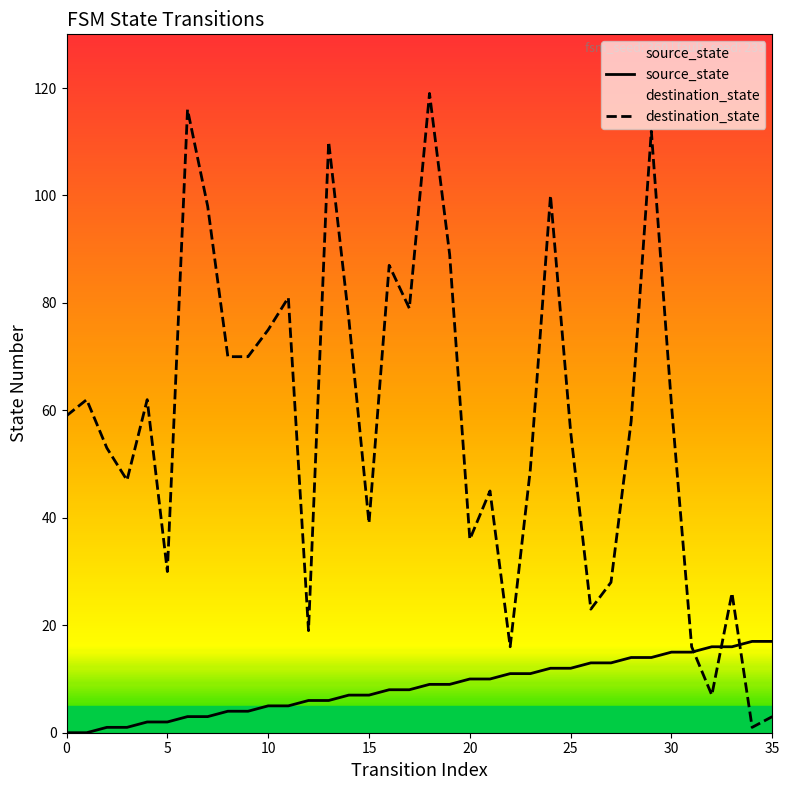

What is the label of the 12th point from the left?

11